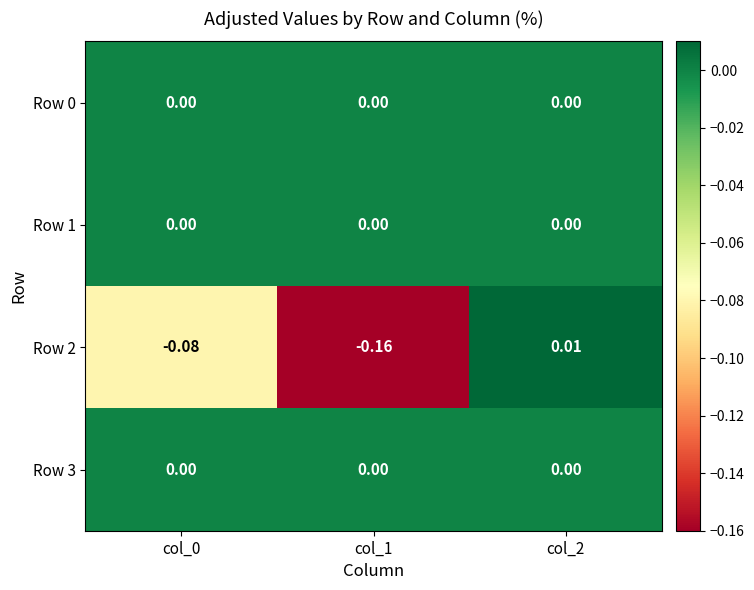

How many positive values does the Row 2 series have?

1